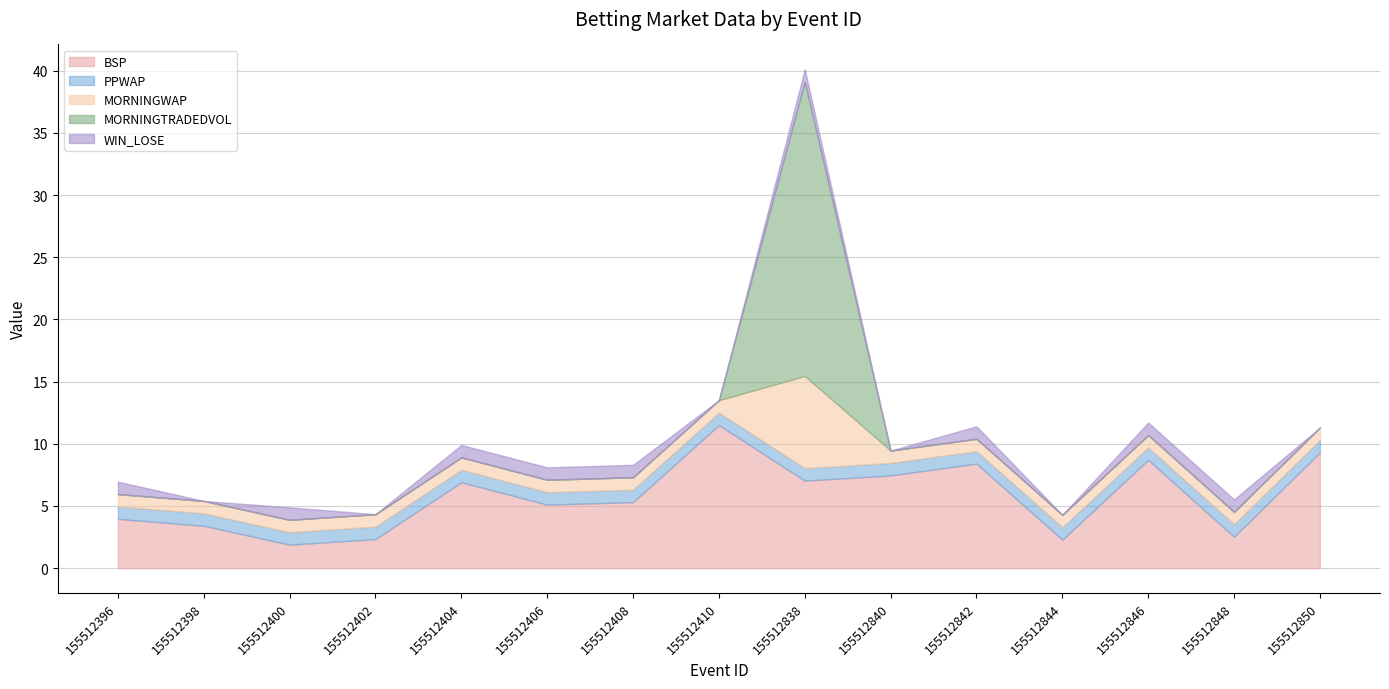

What is the difference between the highest and lowest values at 155512398?

3.4